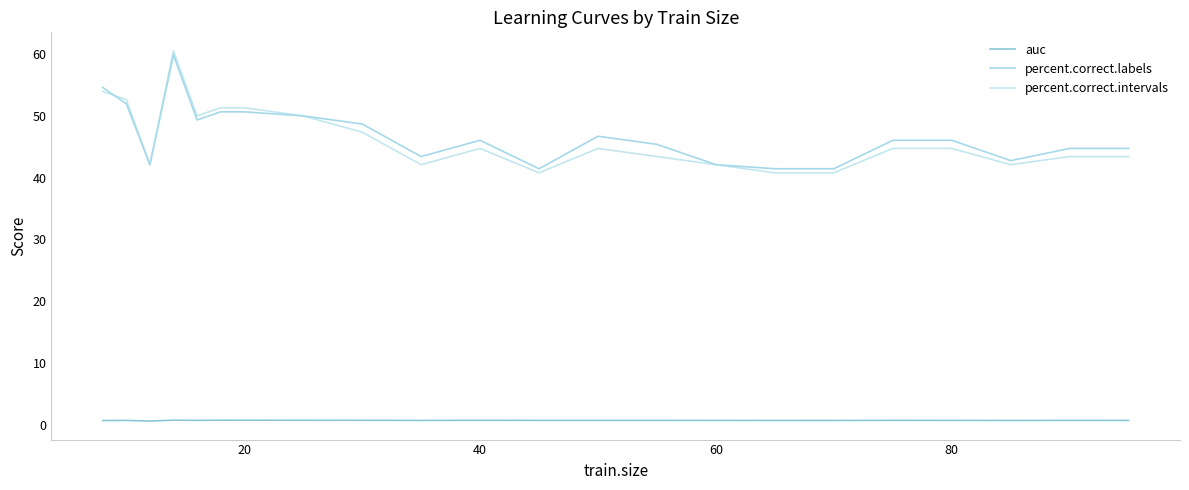

Which series has the widest spread of values?

percent.correct.intervals